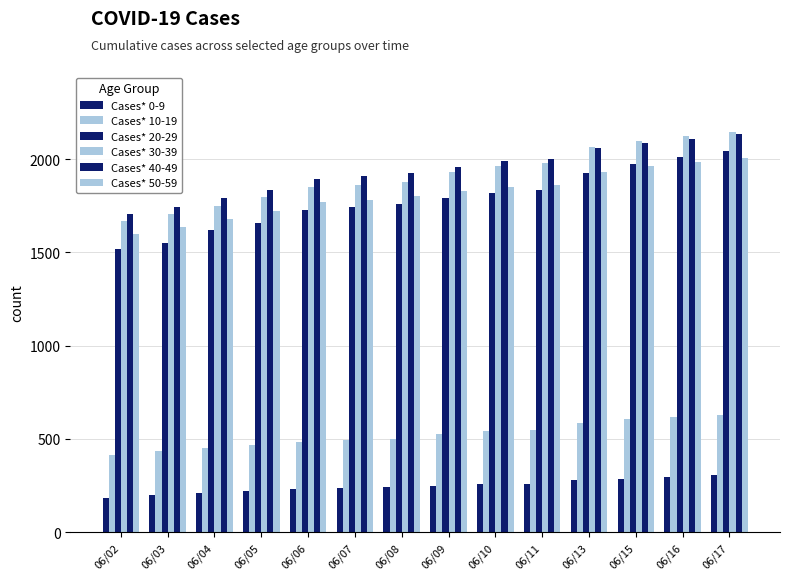

Does the chart contain any negative values?

No